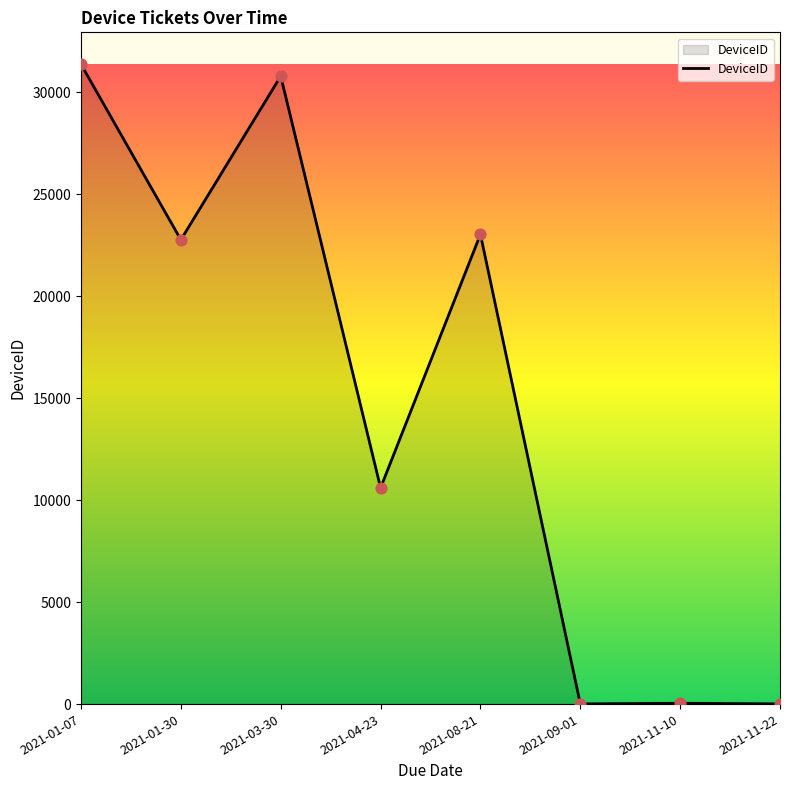

What is the ratio of the value at 2021-08-21 to the value at 2021-11-10?

576.0